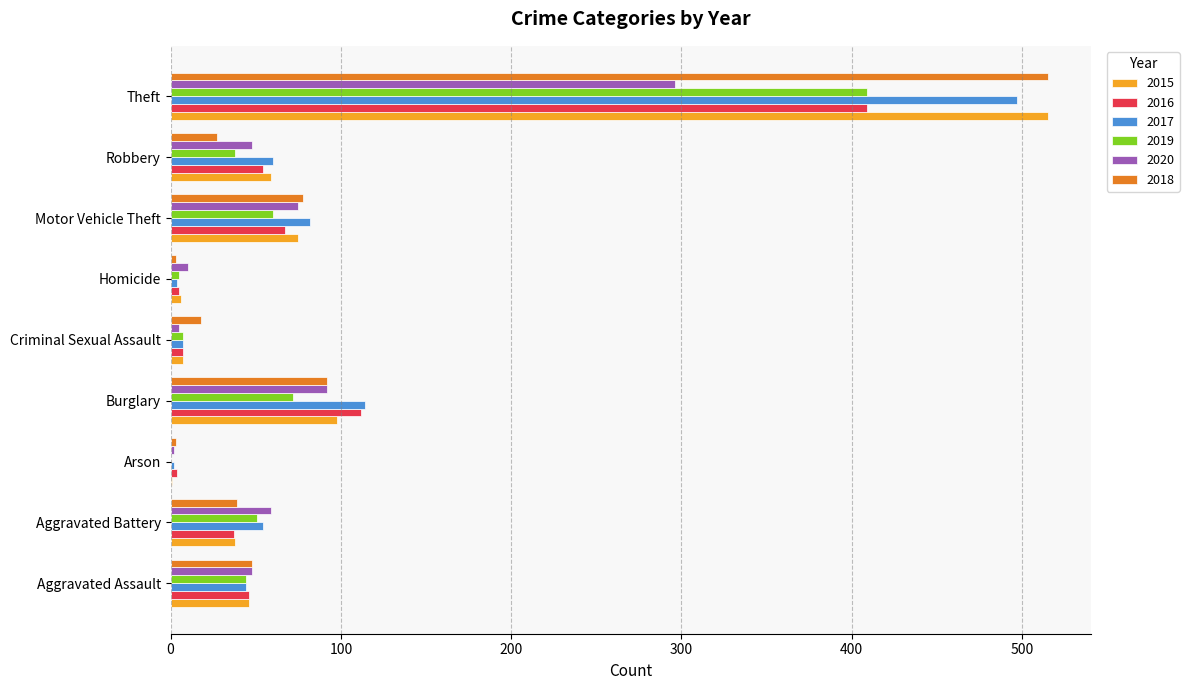

What is the sum of all 2017 values?

864